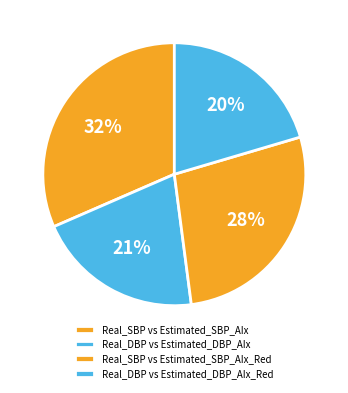

Which category has the biggest portion of the pie?

Real_SBP vs Estimated_SBP_AIx